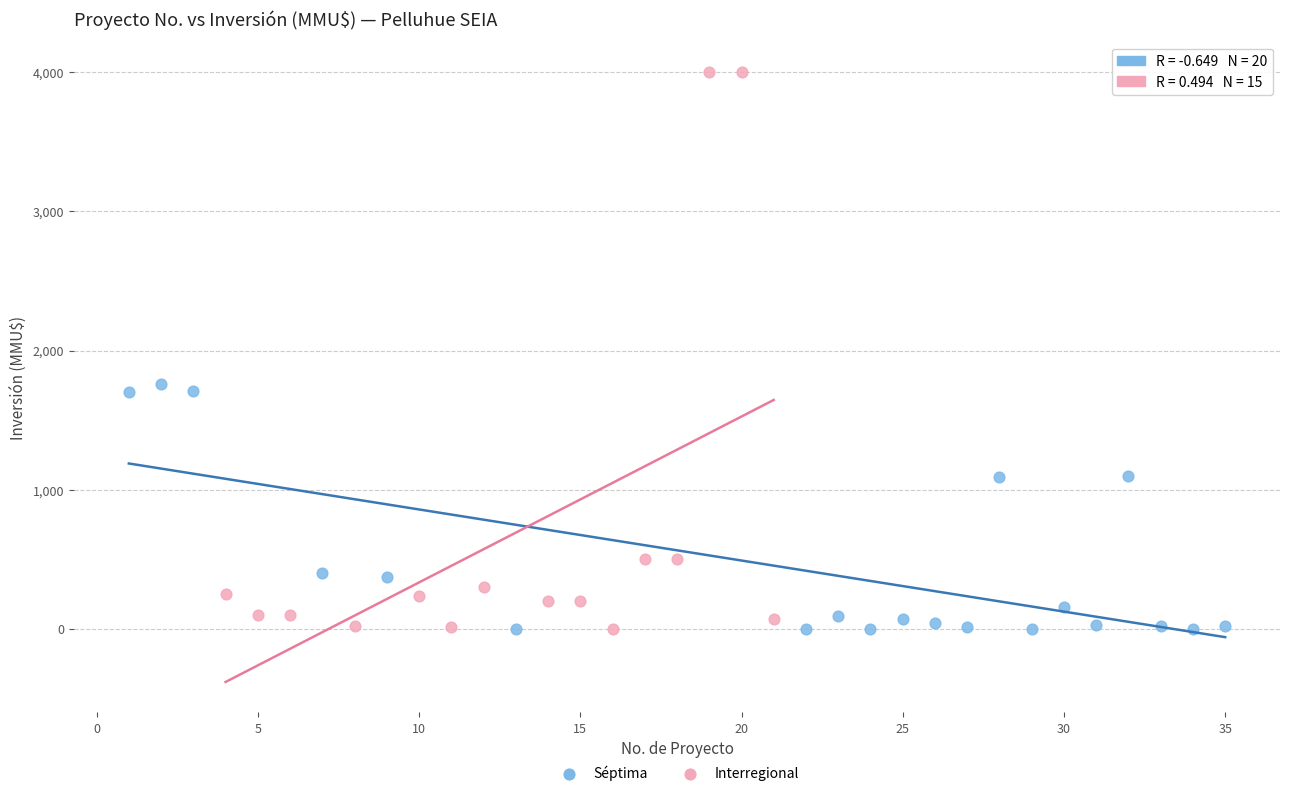

Which series has the widest spread of Y values?

Interregional